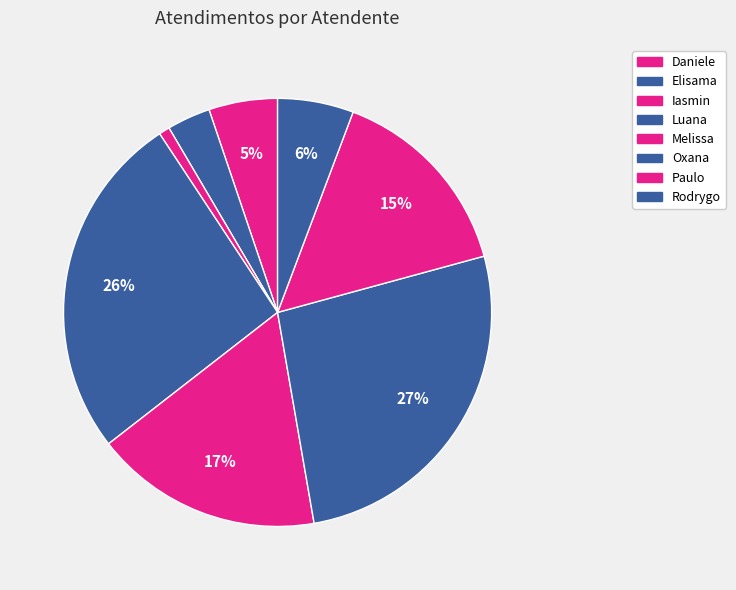

Is there any slice that represents more than half of the pie?

No